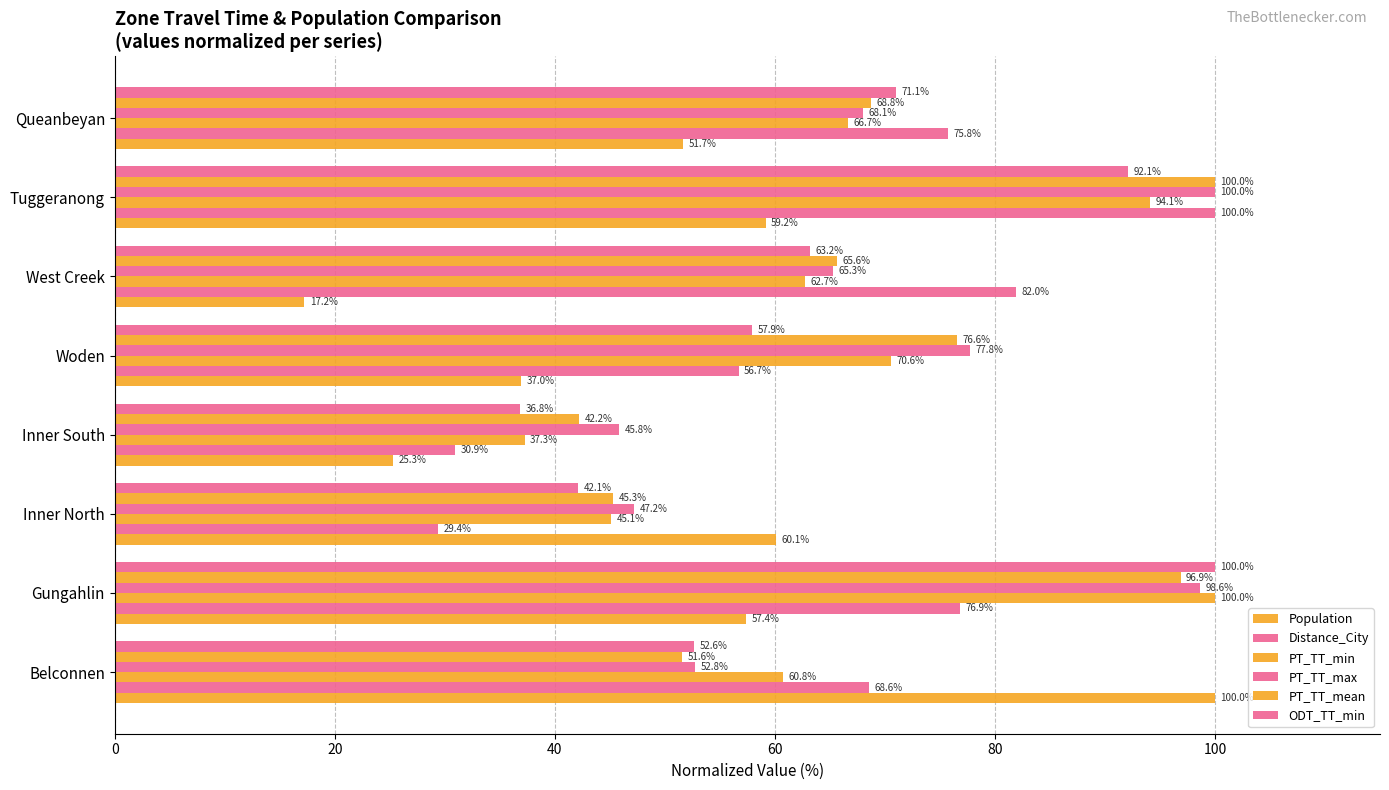

Count the number of categories in the chart.

8